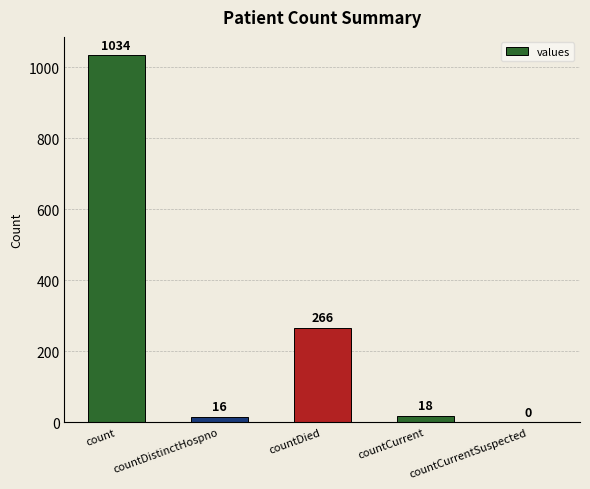

Are the bars grouped side by side (vs. stacked)?

No